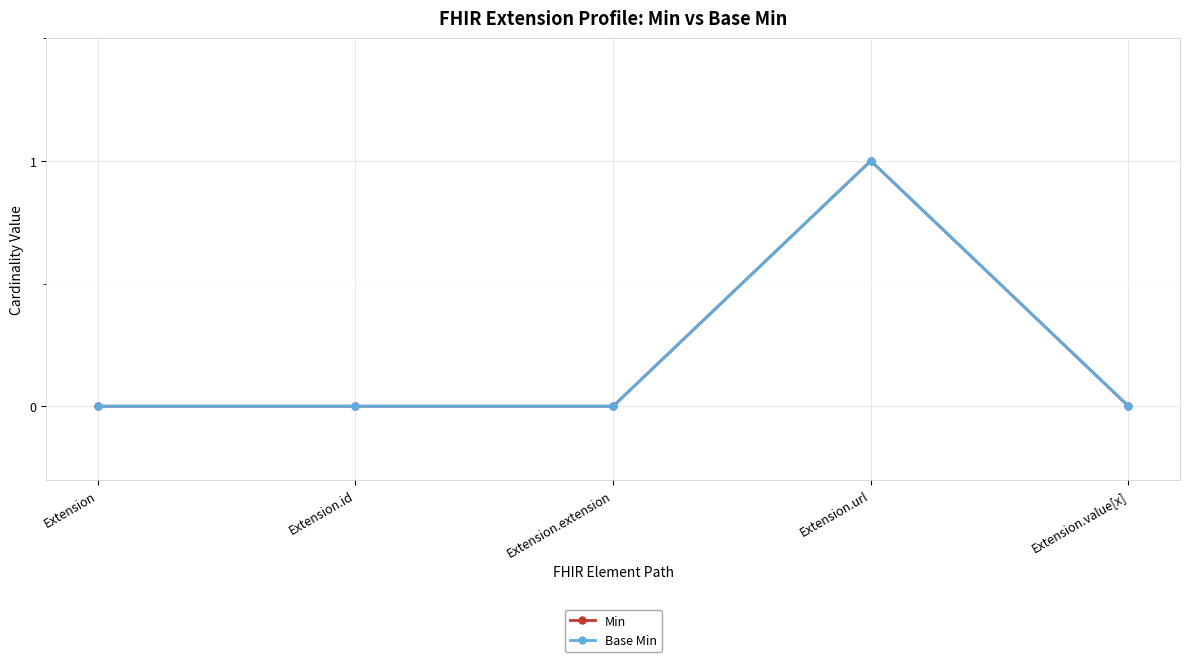

Which series has the widest spread of values?

Min